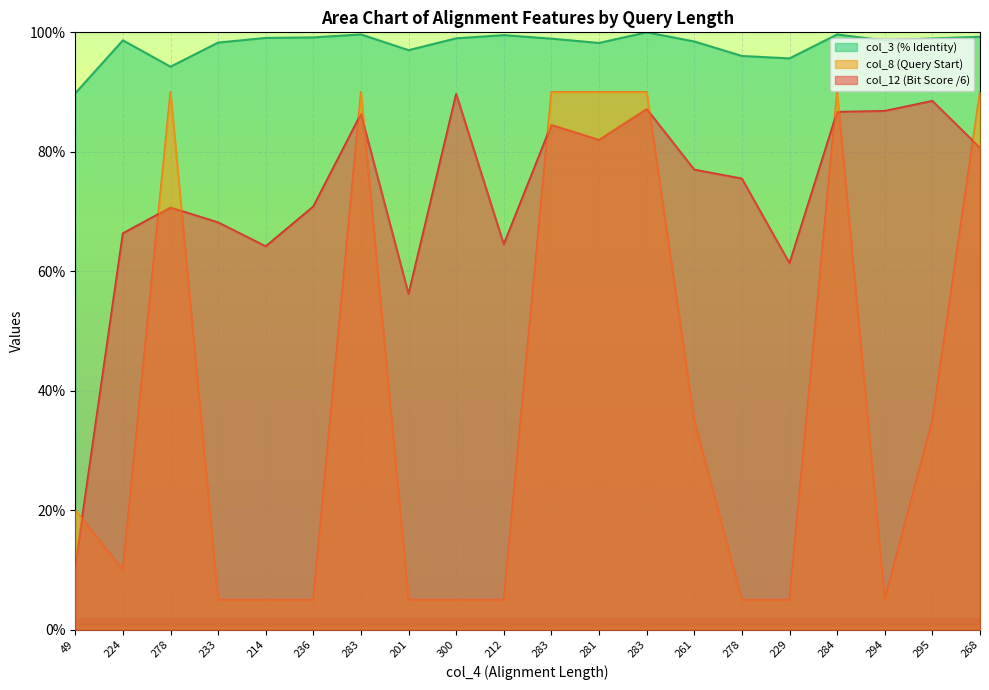

What is the label of the 14th point from the left?

261